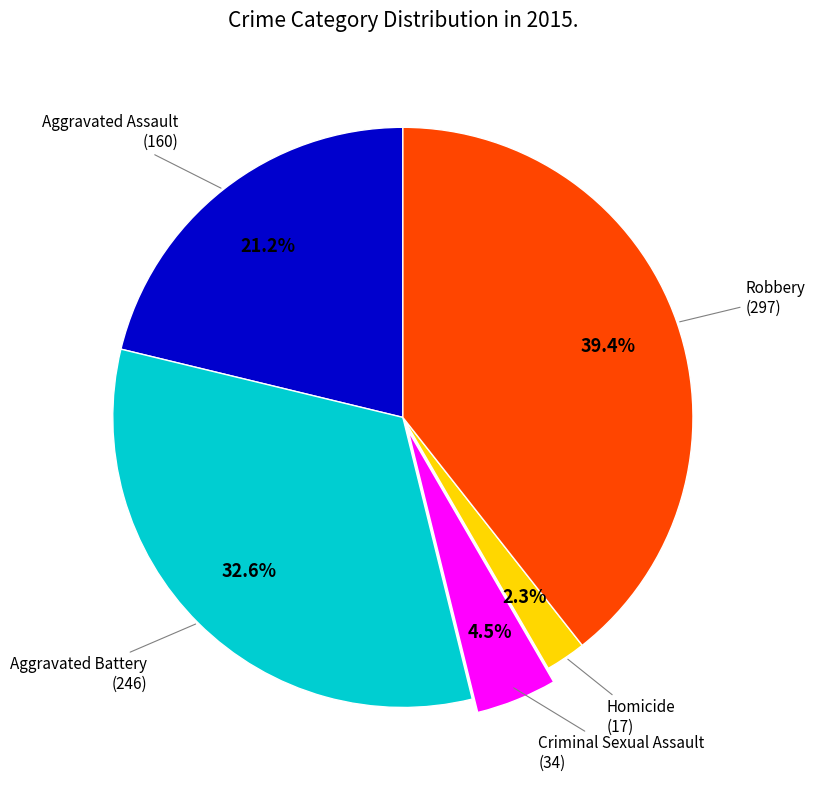

To the nearest percent, what is the average slice percentage?

20%